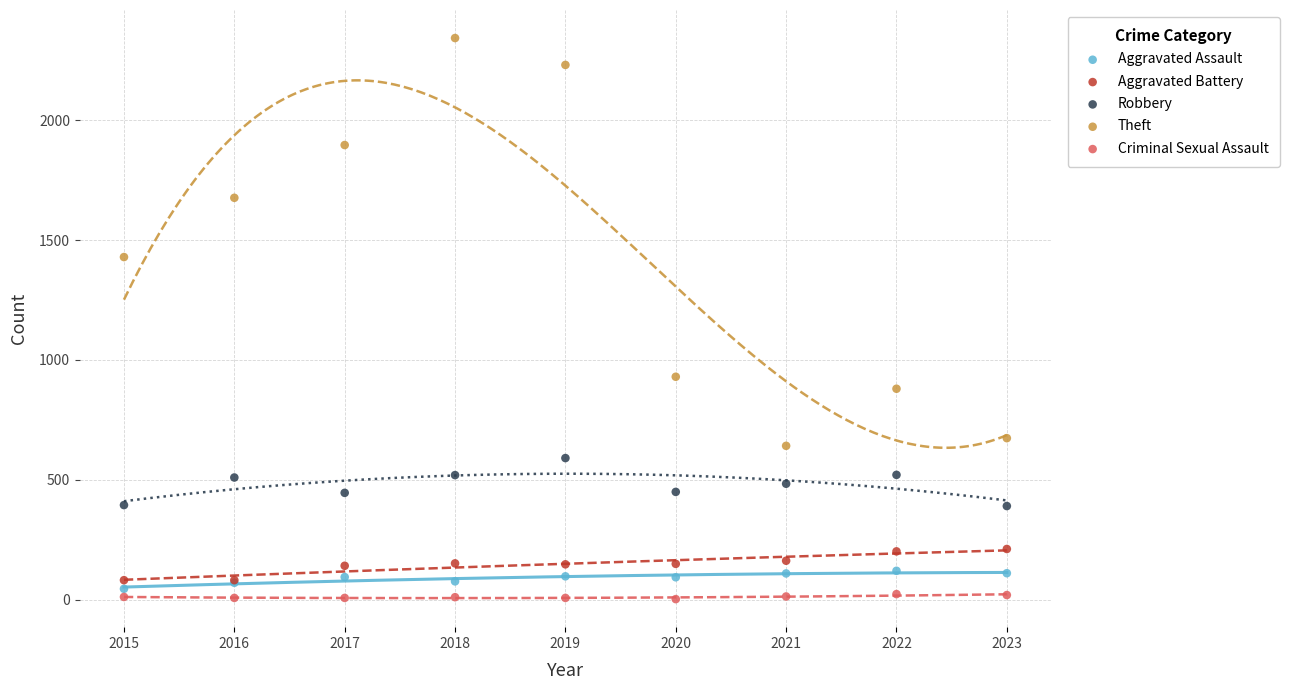

Which series has the widest spread of Y values?

Theft